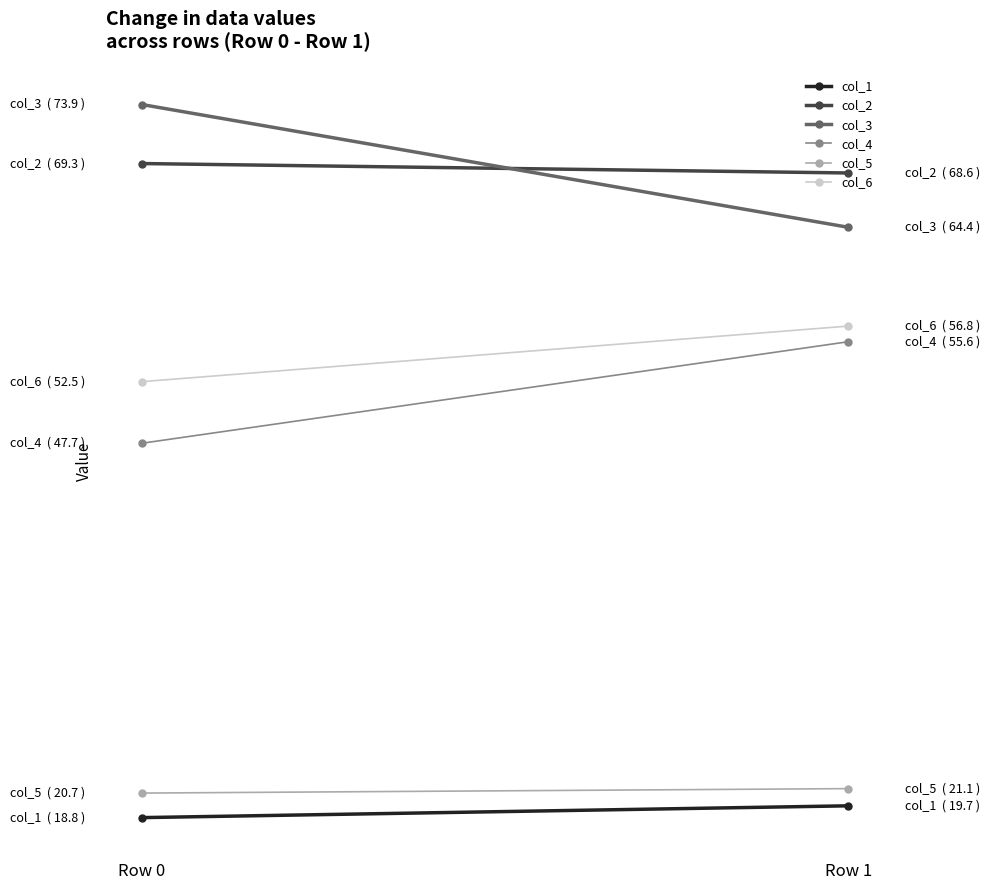

List the series in order of their peak value, highest first.

col_3, col_2, col_6, col_4, col_5, col_1